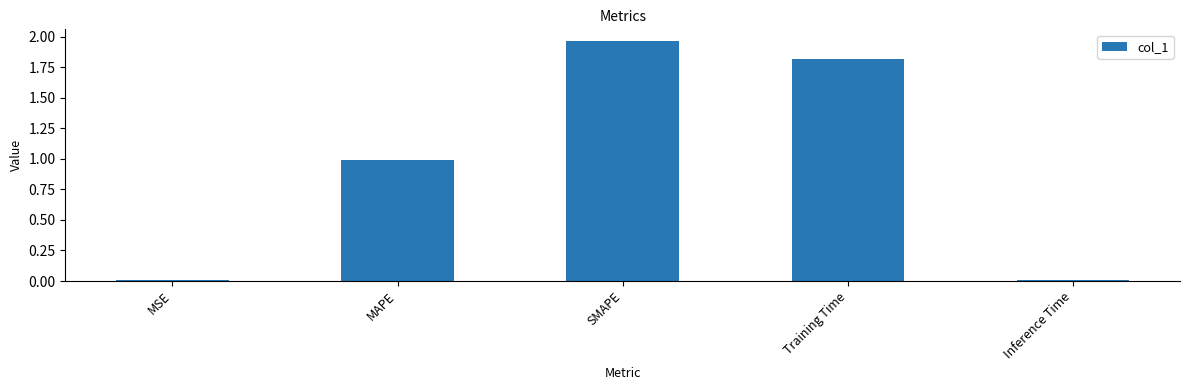

The chart shows a value of 1.5 at MAPE. True or false?

False